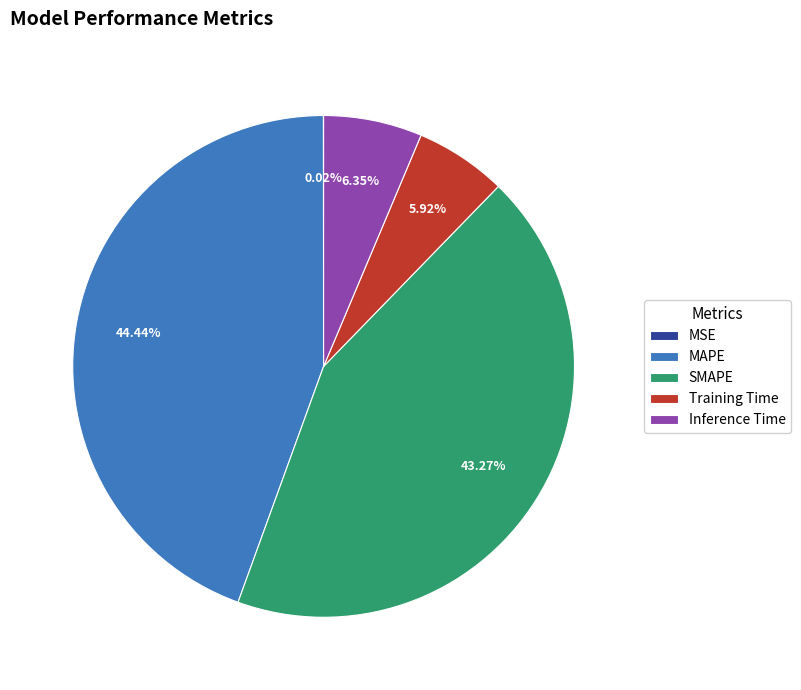

Does MAPE represent more than half of the total?

No